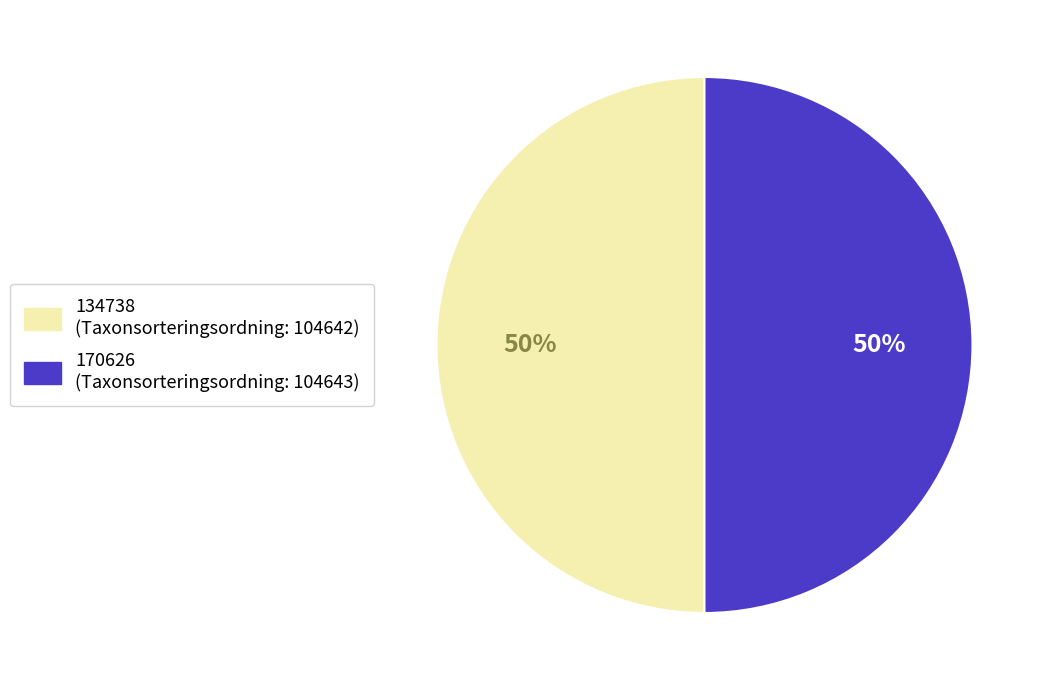

The 134738 (Taxonsorteringsordning: 104642) slice represents 38% of the pie. True or false?

False